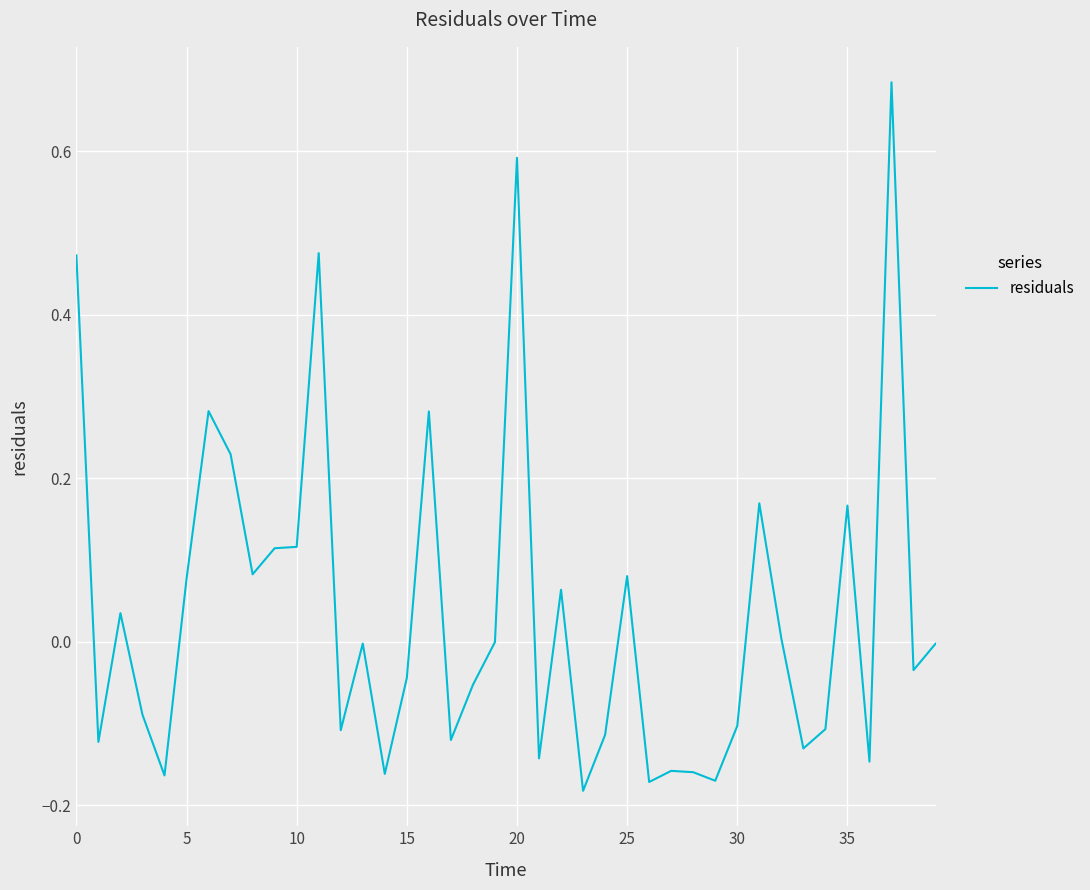

What is the difference between the maximum and minimum values?

0.9